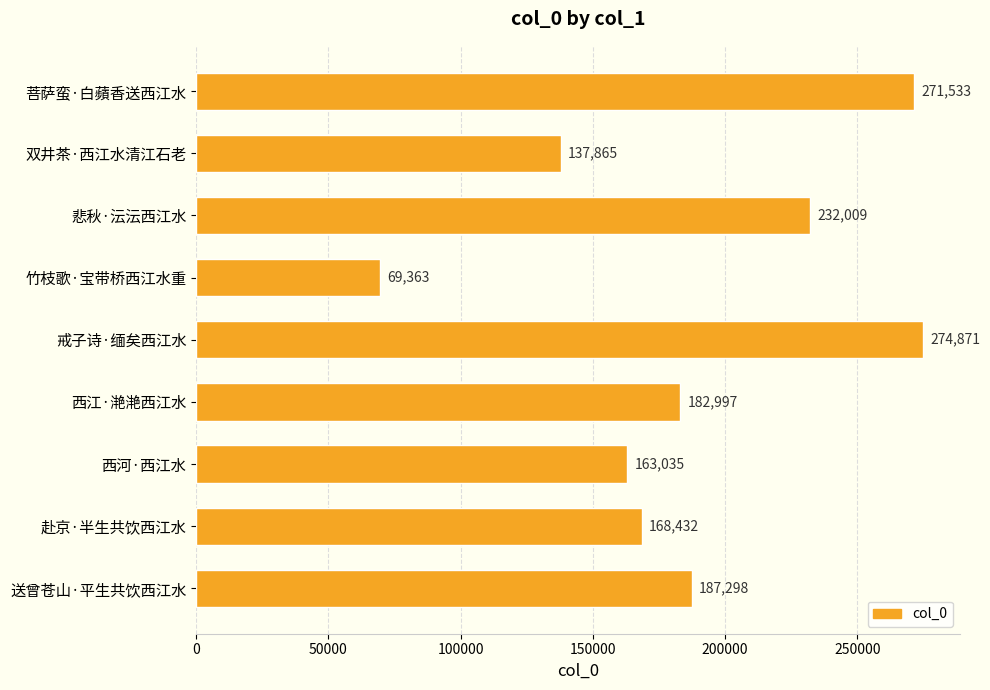

The chart shows a value of 232009 at 悲秋·沄沄西江水. True or false?

True